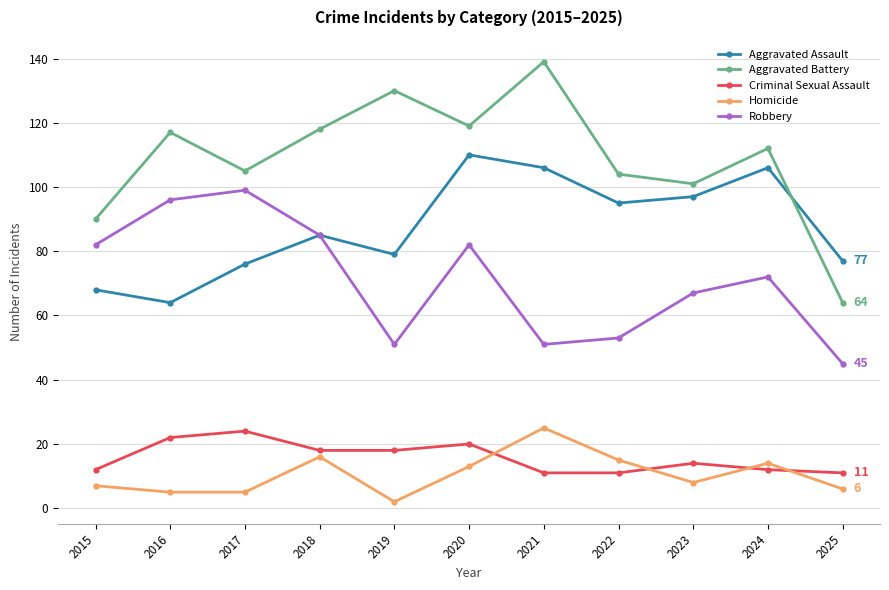

Which series has the largest total across all categories?

Aggravated Battery